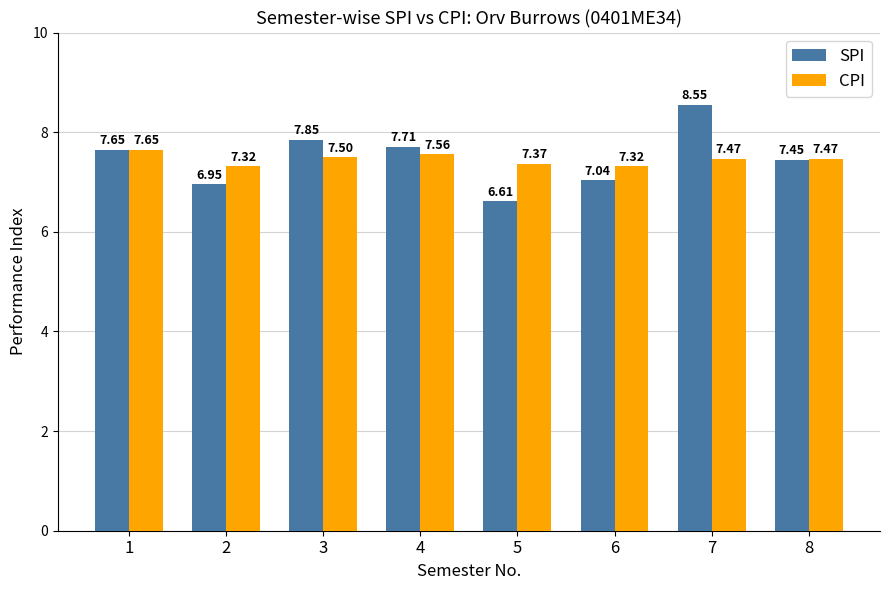

How many groups of bars are there?

8